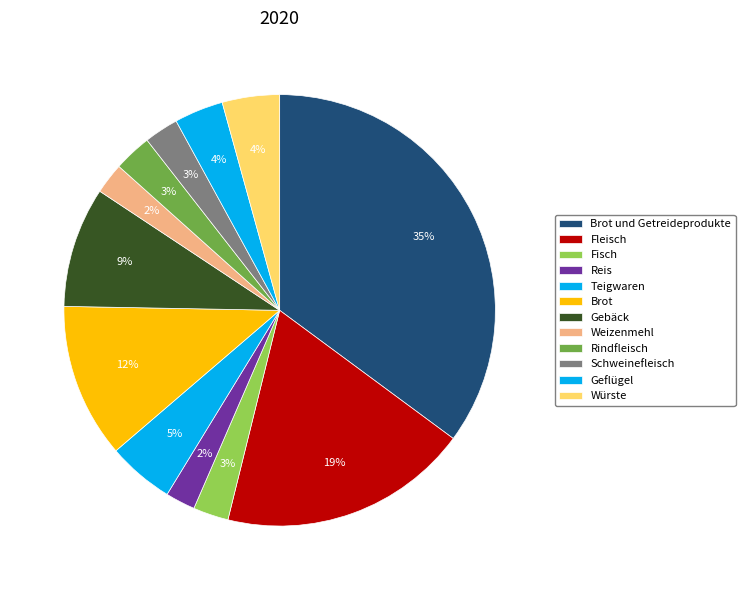

How many segments does this pie chart have?

12